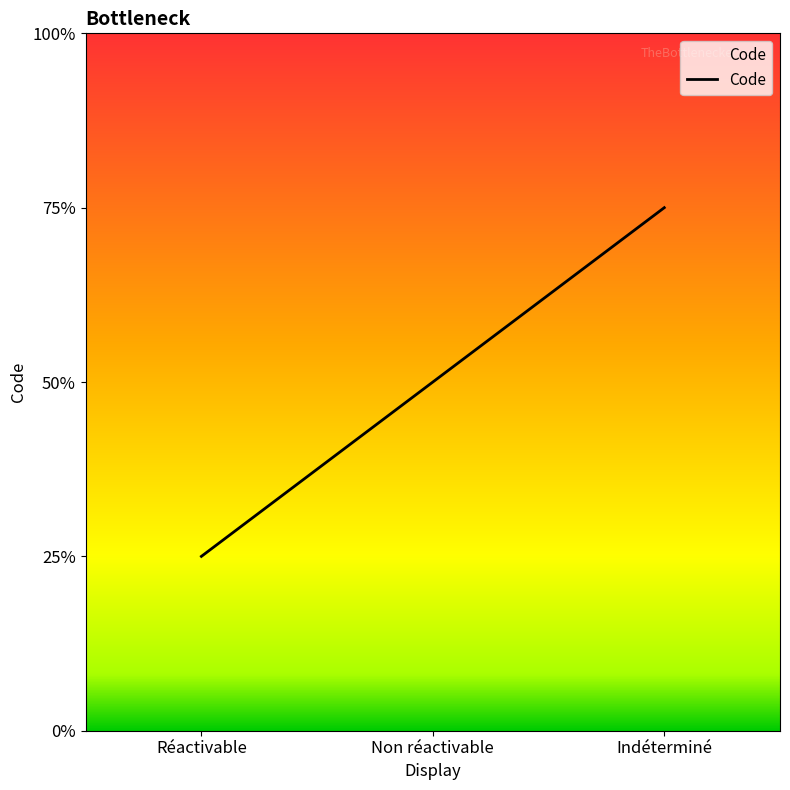

Is this an area chart (filled region under the line)?

Yes